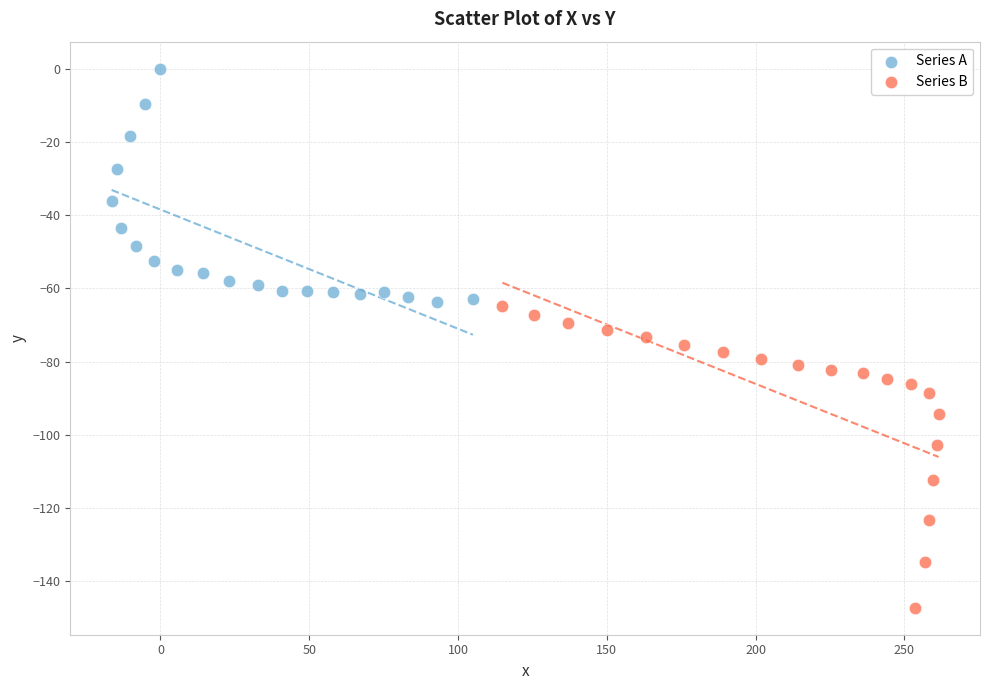

What are all the series names shown in the legend?

Series A, Series B